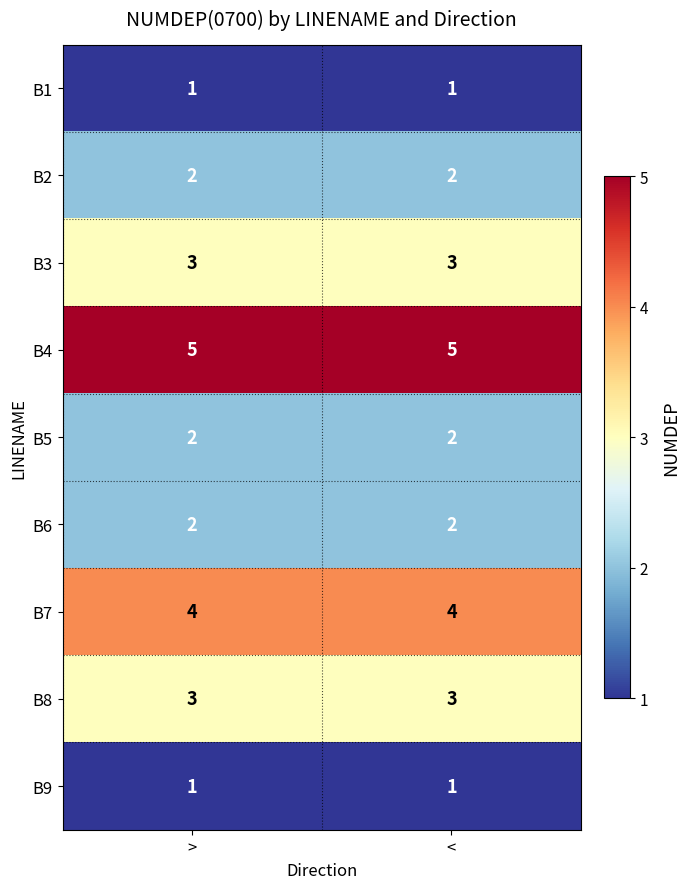

Which series has the largest total across all categories?

B4